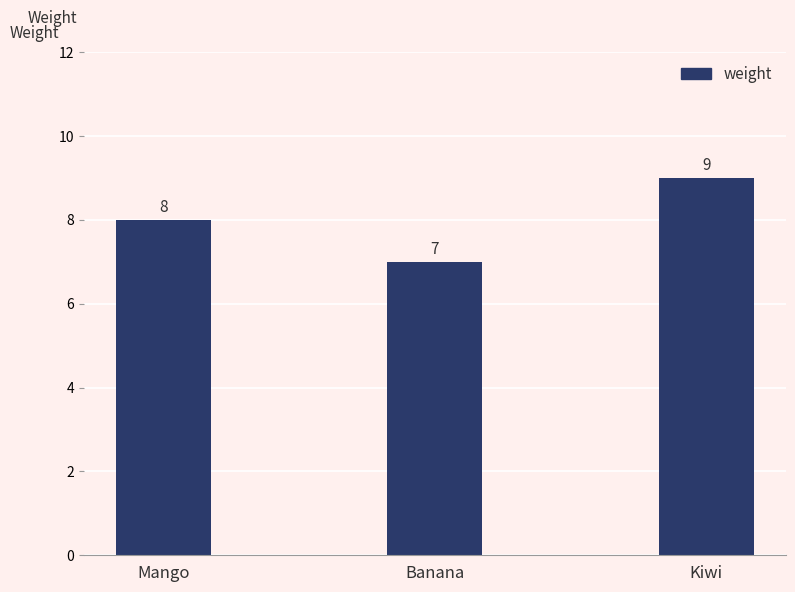

At which category does the chart reach its peak across all series?

Kiwi